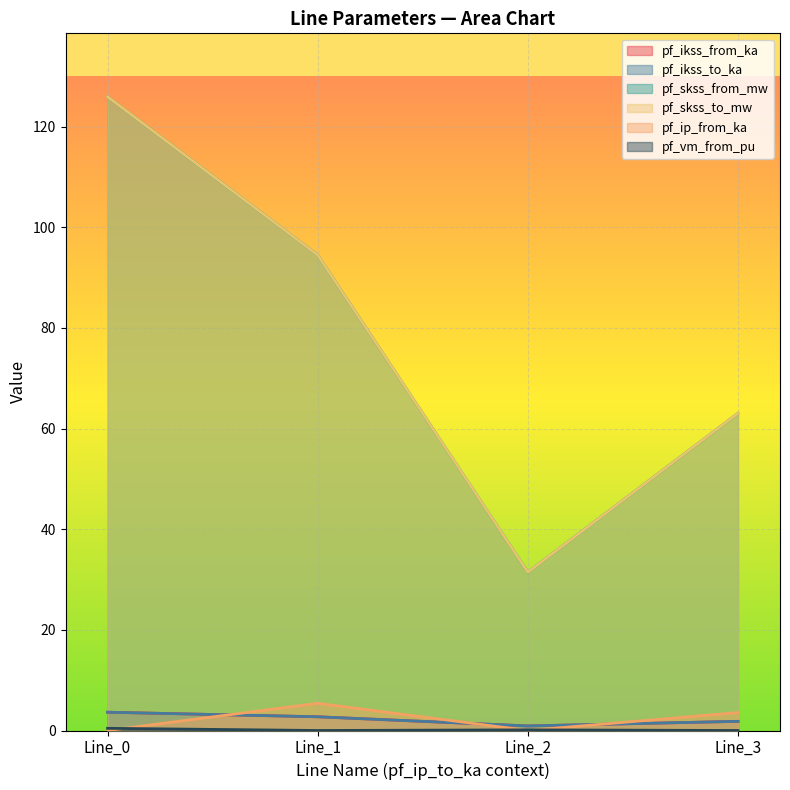

Reading left to right, transcribe all the data shown in this chart.

pf_ikss_from_ka: 3.6	2.7	0.9	1.8
pf_ikss_to_ka: 3.6	2.7	0.9	1.8
pf_skss_from_mw: 125.9	94.5	31.5	63.0
pf_skss_to_mw: 125.9	94.5	31.5	63.0
pf_ip_from_ka: 0.0	5.4	0.0	3.6
pf_vm_from_pu: 0.4	0.0	0.1	0.0